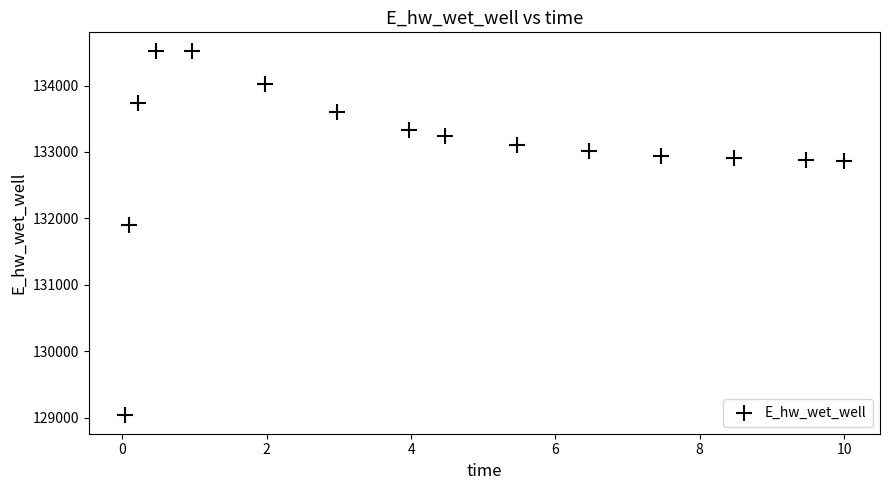

What Y value in the scatter plot is closest to 131779?

131898.7